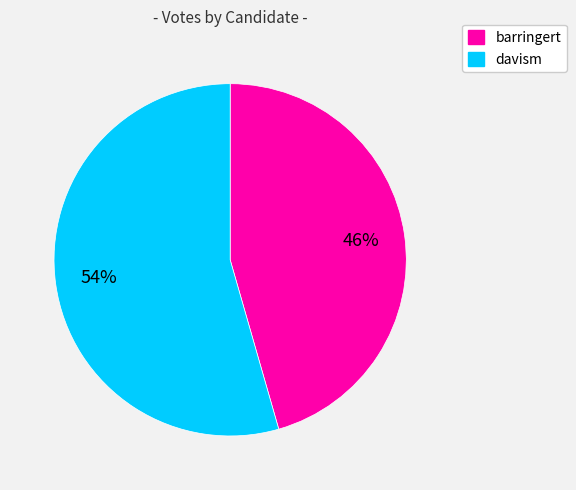

Which slice represents more than half of the pie?

davism